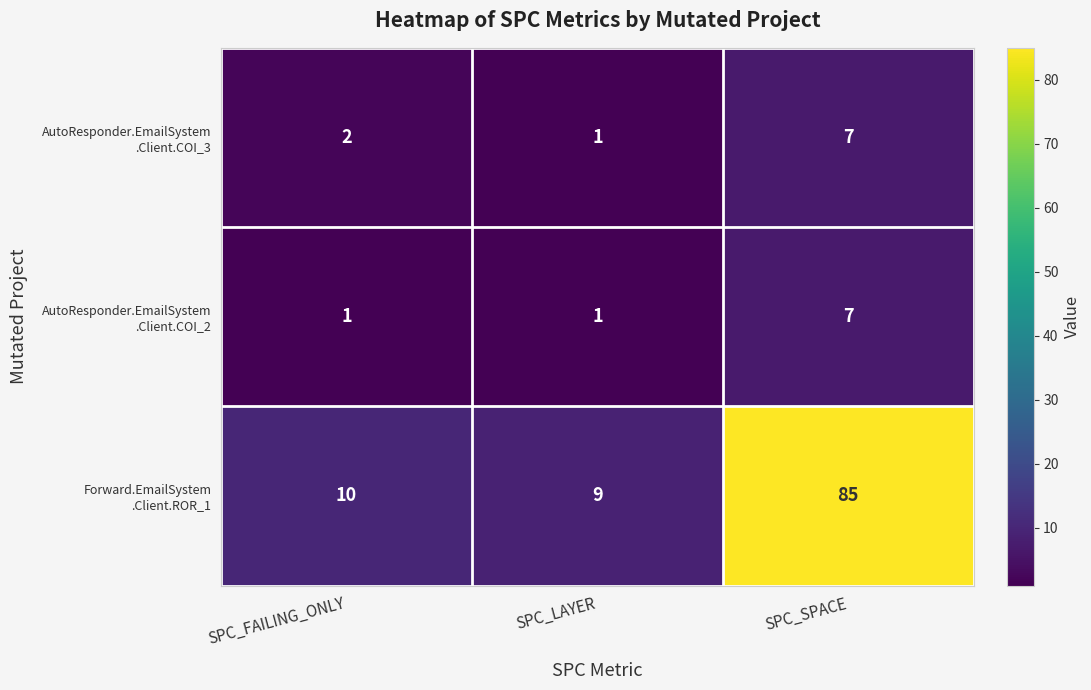

What is the smallest value displayed?

1